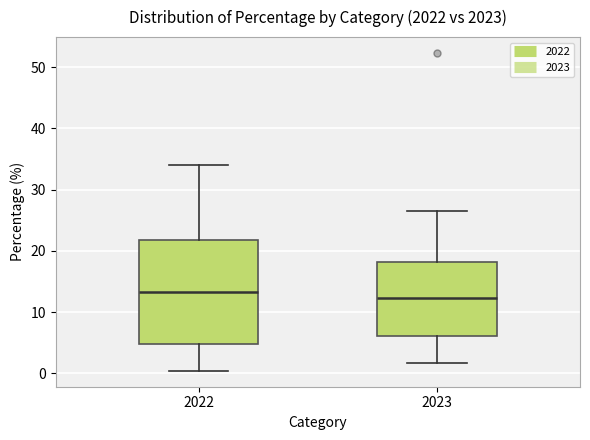

Where is the upper edge of the box at x = 2022 on the y-axis? The values are not printed on the chart, so give them approximately, as read against the axis.

22